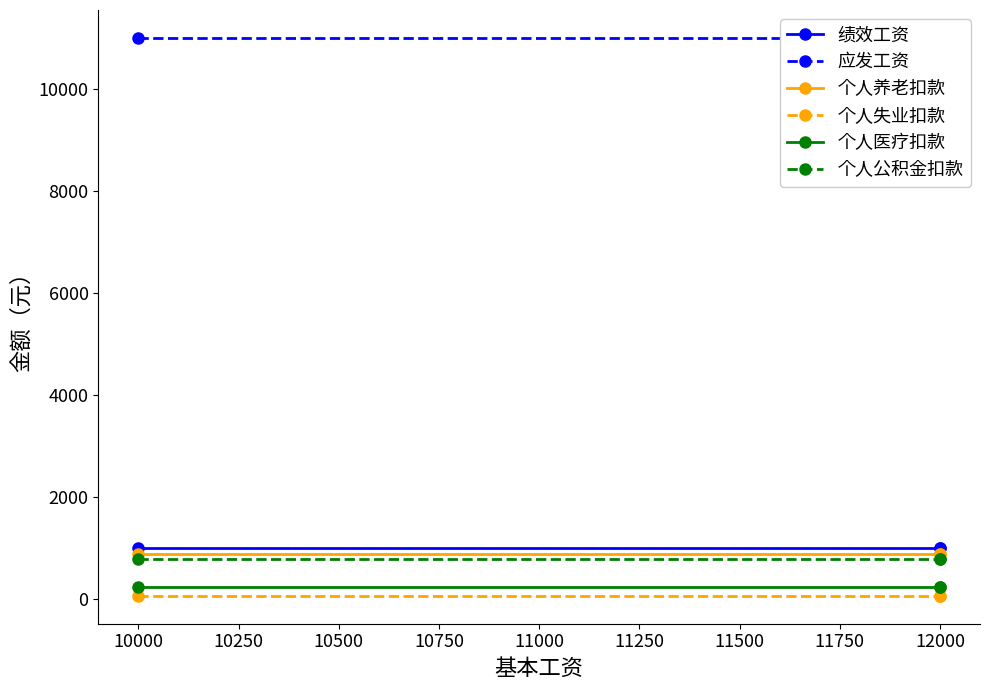

How many series are shown in this chart?

6